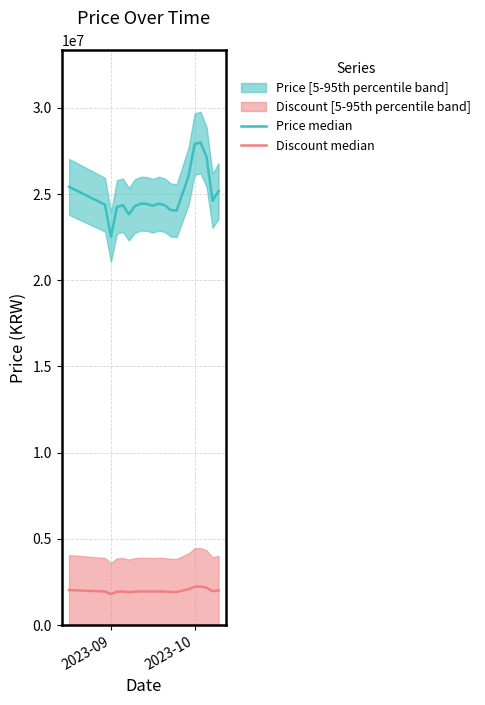

How many data points in Price median are less than 24420711?

10